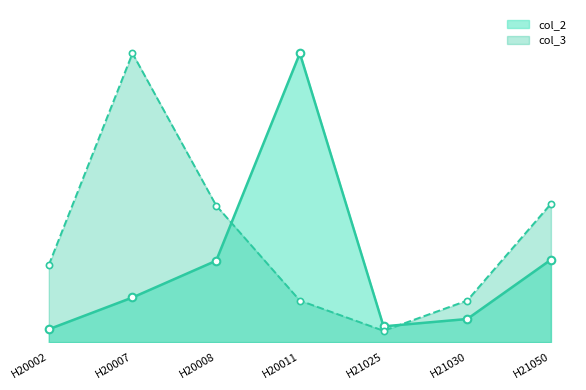

Which series contains the highest Y value?

col_2